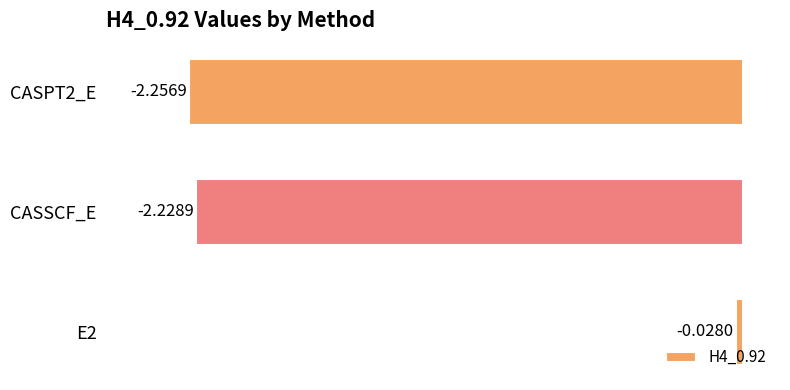

Does the chart contain stacked bars?

No